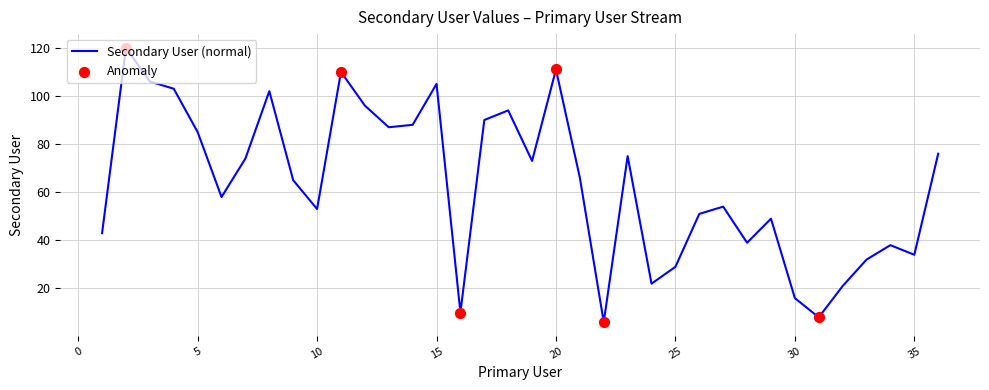

What is the difference between the maximum and minimum values?

114